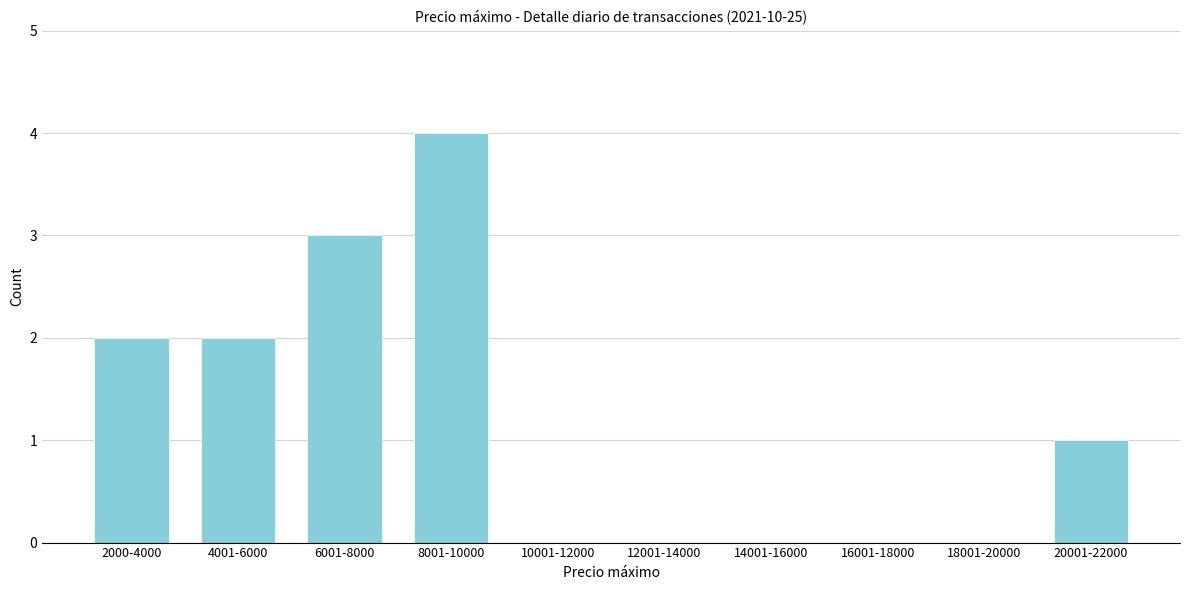

Reading left to right, transcribe all the data shown in this chart.

2000-4000=2	4001-6000=2	6001-8000=3	8001-10000=4	10001-12000=0	12001-14000=0	14001-16000=0	16001-18000=0	18001-20000=0	20001-22000=1